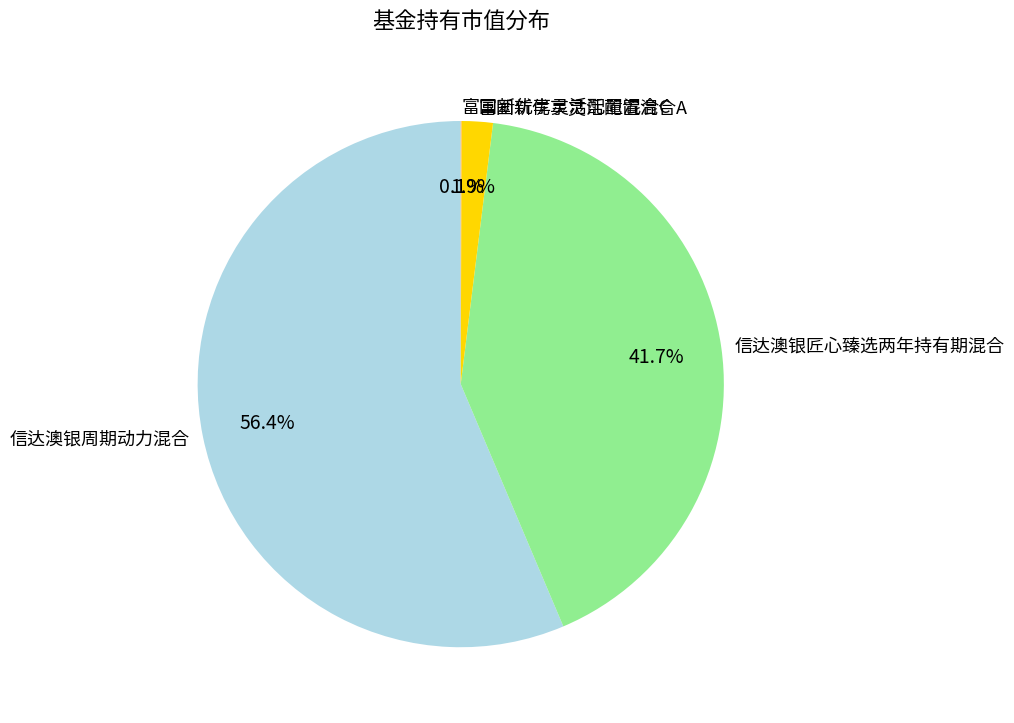

How much of the chart is everything except 富国新优享灵活配置混合A?

98.1%